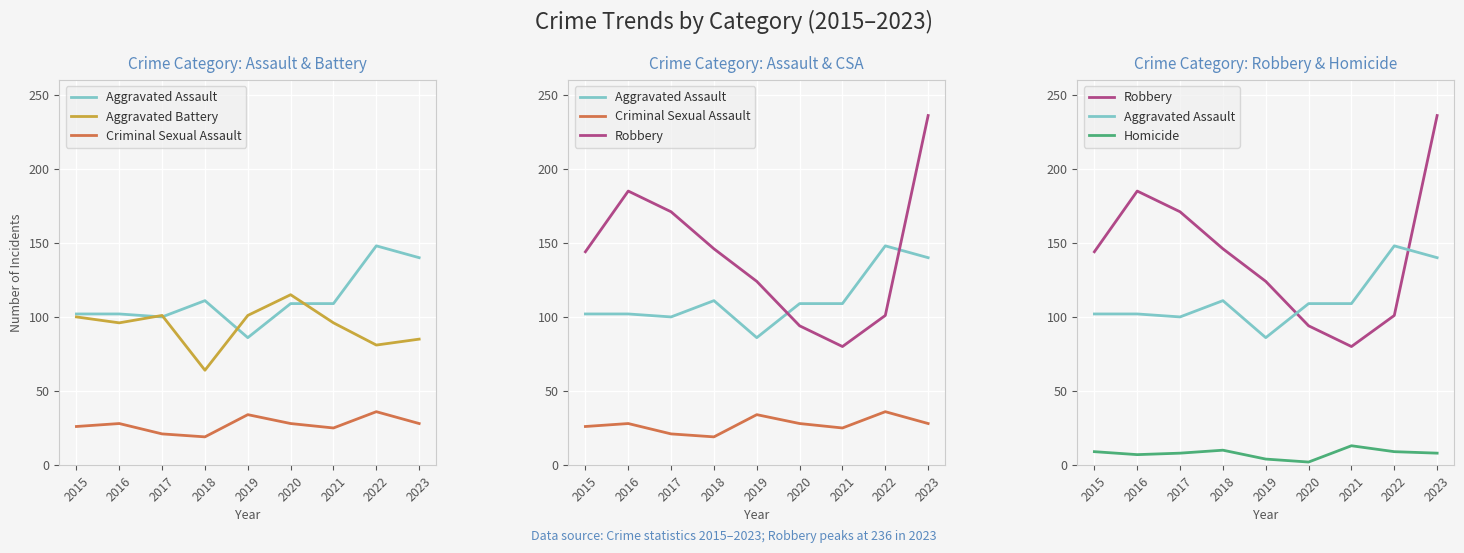

Which series has the largest total across all categories?

Robbery